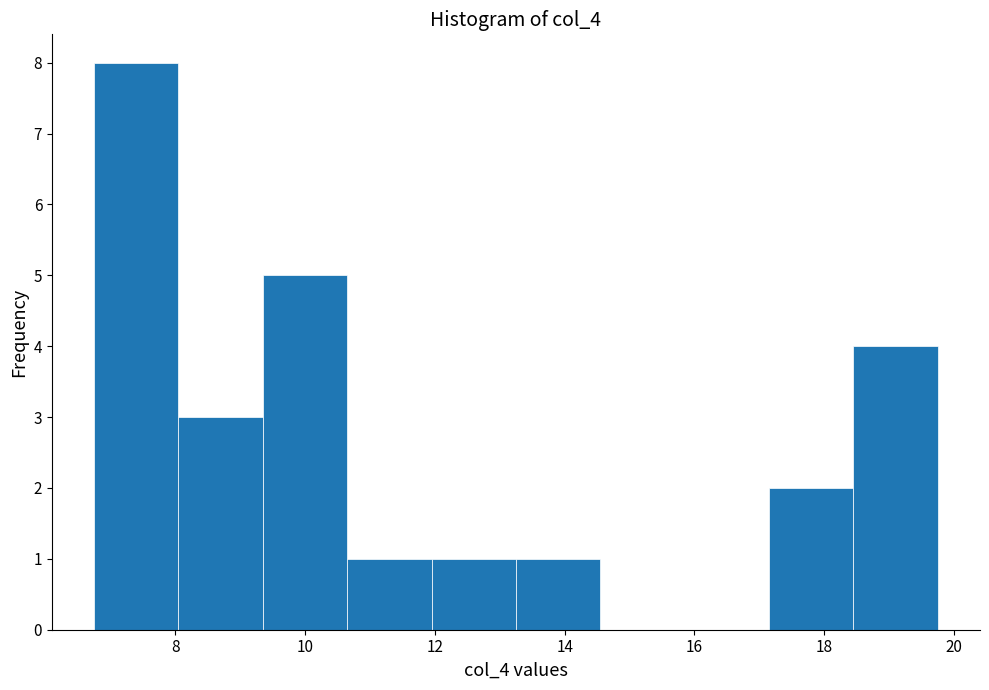

Reading left to right, list every bar in this chart as the range it spans on the x-axis followed by its height. Neither the bar edges nor the heights are printed on the chart, so give them approximately, as read against the axes.

6.75 to 8.05: 8
8.05 to 9.35: 3
9.35 to 10.65: 5
10.65 to 11.95: 1
11.95 to 13.25: 1
13.25 to 14.55: 1
14.55 to 15.85: 0
15.85 to 17.15: 0
17.15 to 18.45: 2
18.45 to 19.75: 4